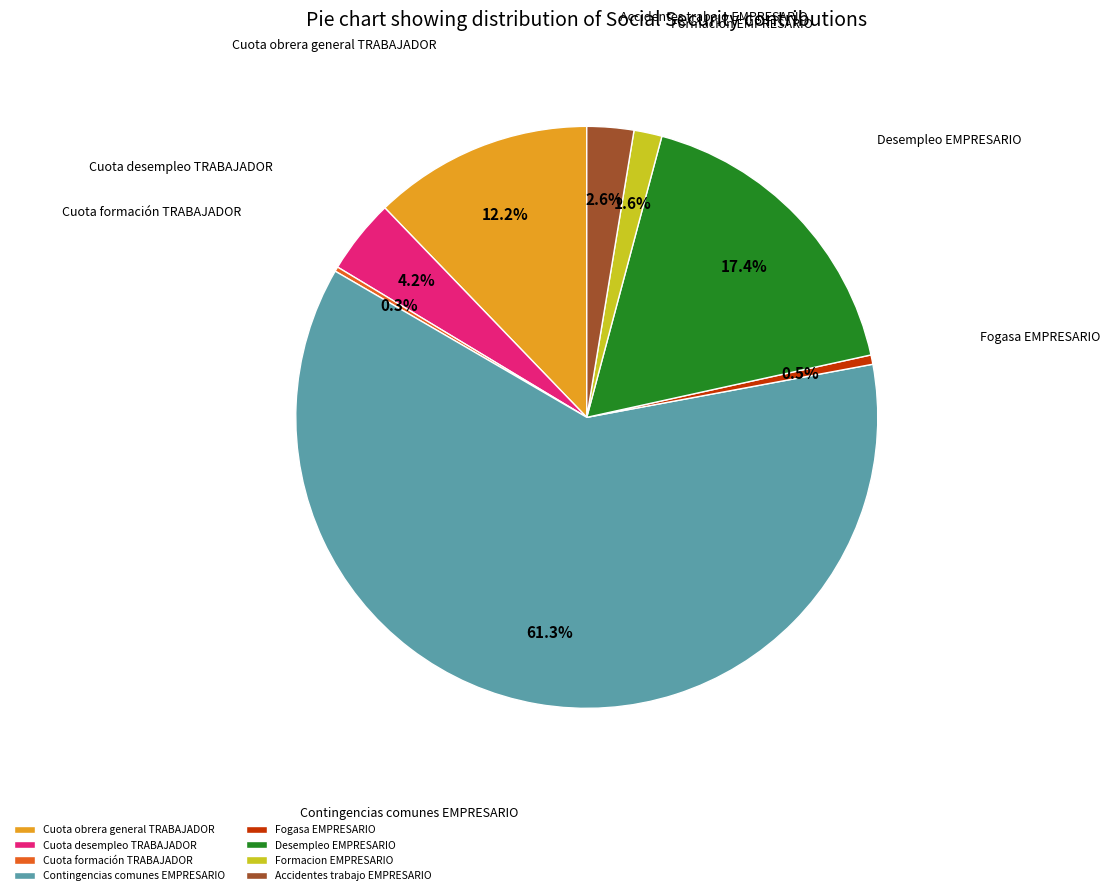

Is Cuota desempleo TRABAJADOR the majority of the pie?

No